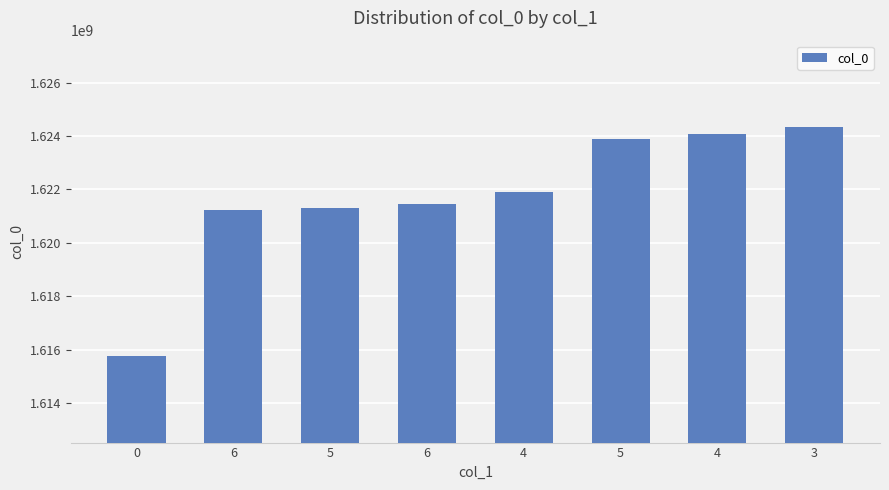

Reading left to right, what are all the values shown in this chart?

1615747133	1621211628	1621298034	1621470831	1621902849	1623890026	1624062808	1624322021